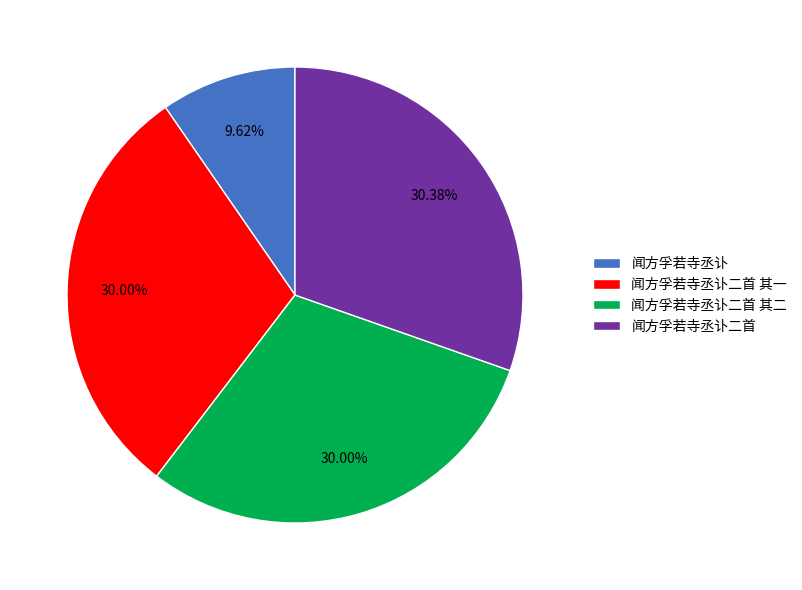

Is there a majority slice in this chart?

No